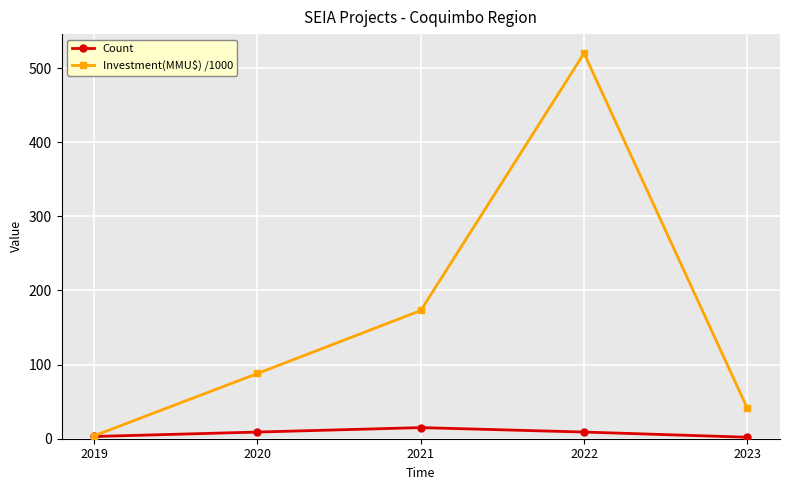

The value of Investment(MMU$) /1000 at 2021 is 173. True or false?

True